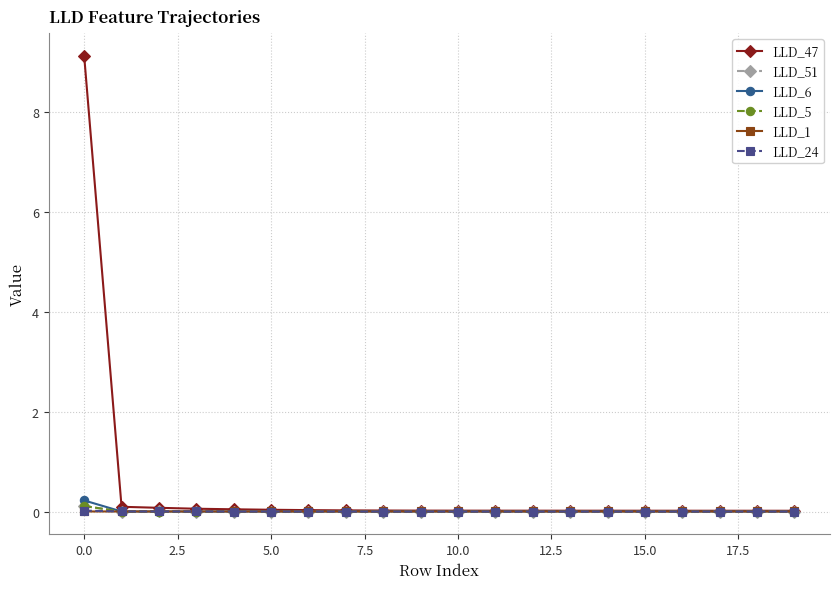

What is the greatest value displayed?

9.1